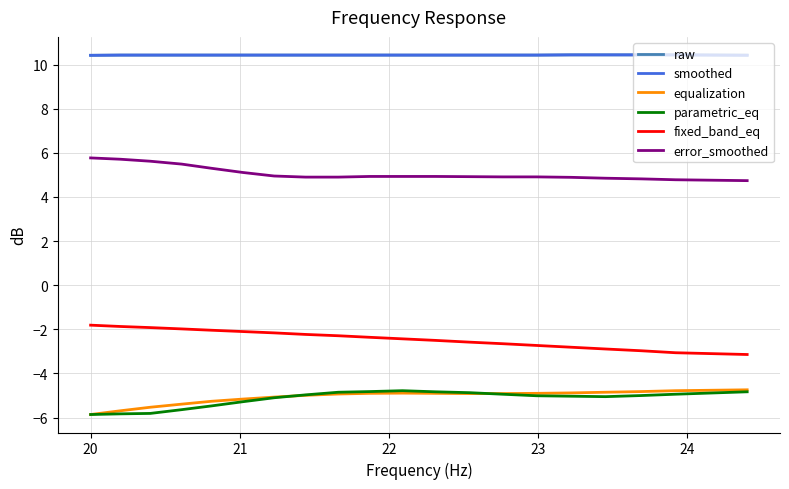

What is the smallest value displayed?

-5.9